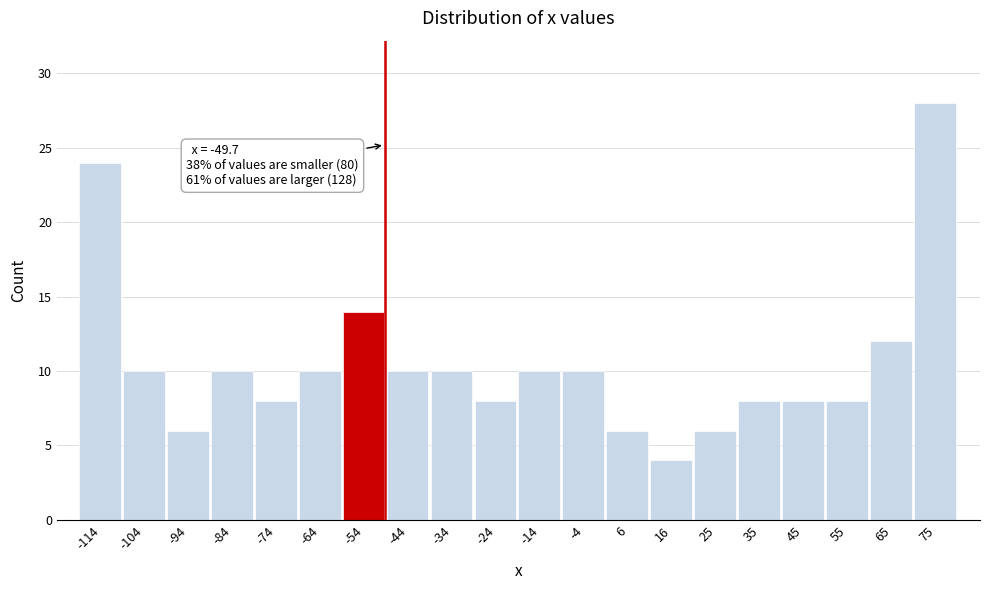

Over which range of the x-axis is the bar tallest?

70 to 80